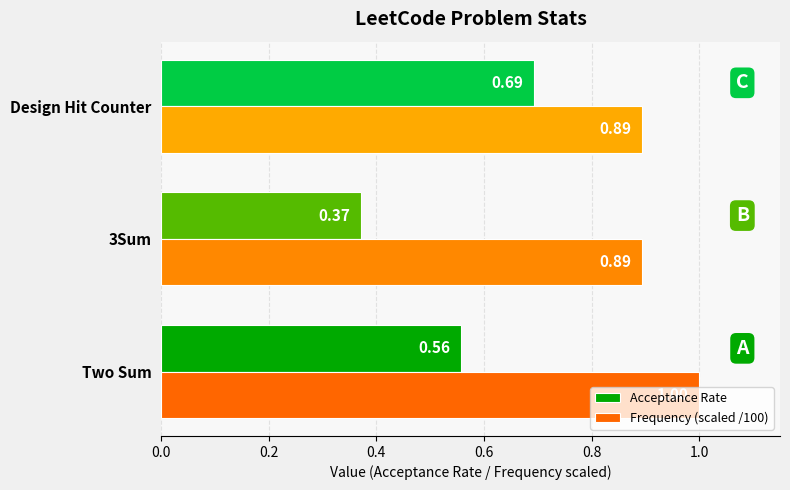

Which series has the largest range (max minus min)?

Acceptance Rate